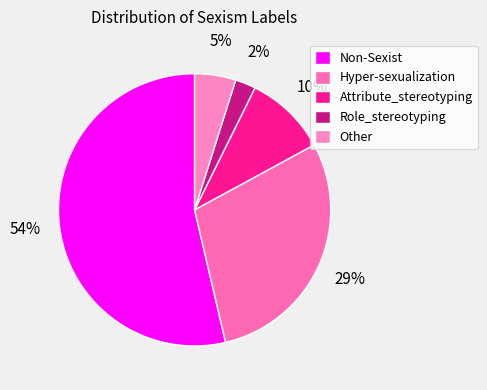

True or false: Attribute_stereotyping accounts for 10% of the total.

True